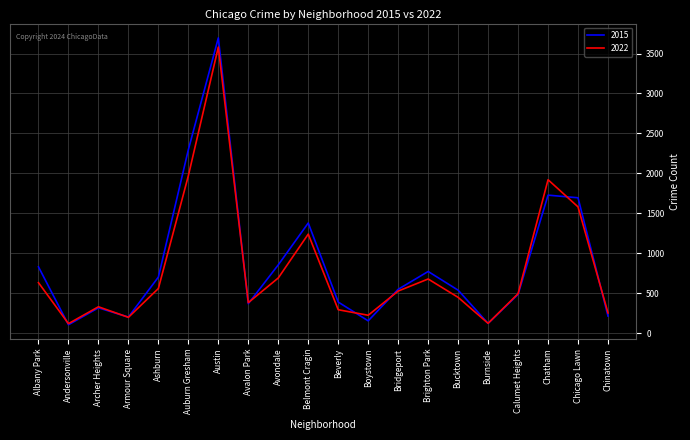

True or false: 2015 has a value of 1694 at Chicago Lawn.

True